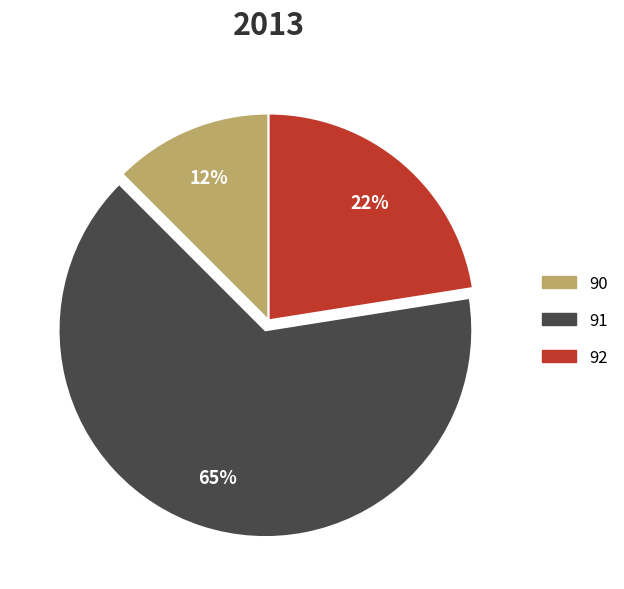

Is there any slice that represents more than half of the pie?

Yes